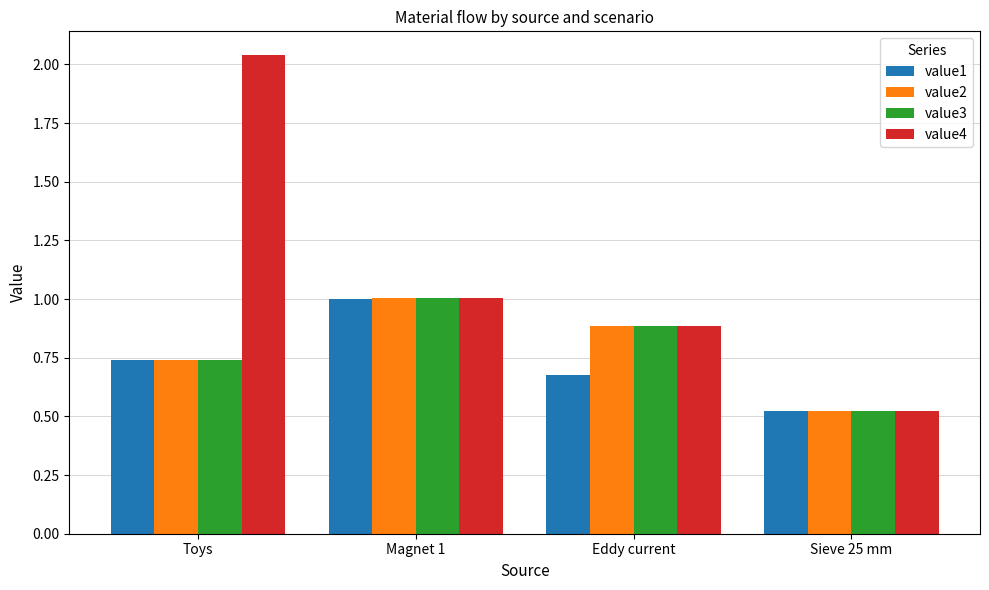

What is the average value of the value3 series?

0.8